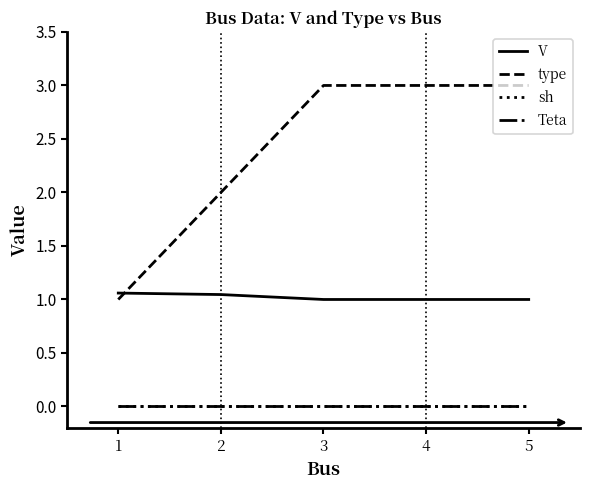

Which has a higher value, 4 or 2?

2